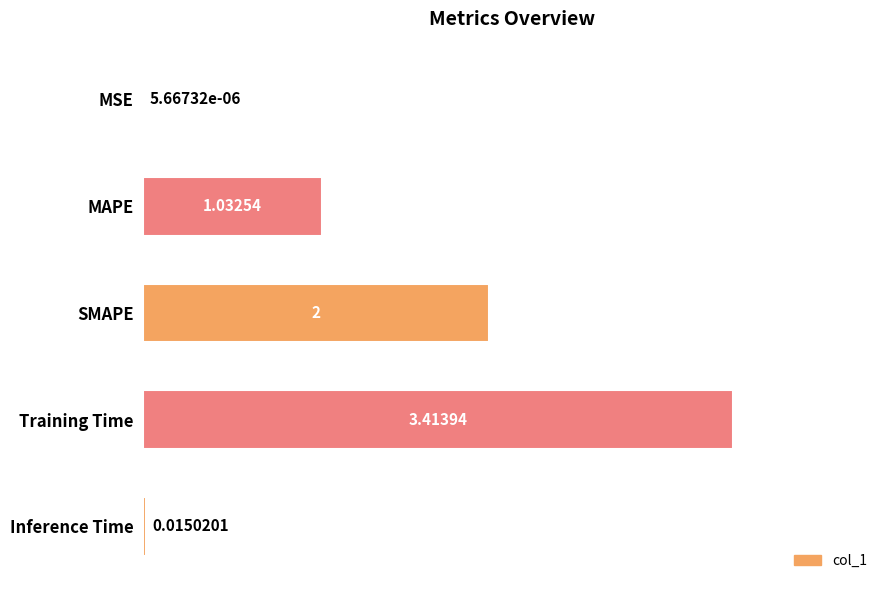

Which has a higher value, SMAPE or MSE?

SMAPE